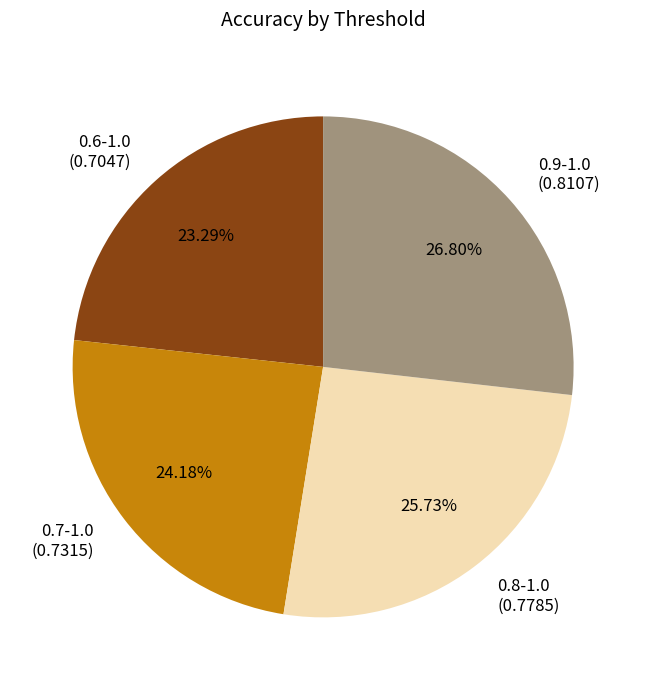

To the nearest percent, what is the average slice percentage?

25%